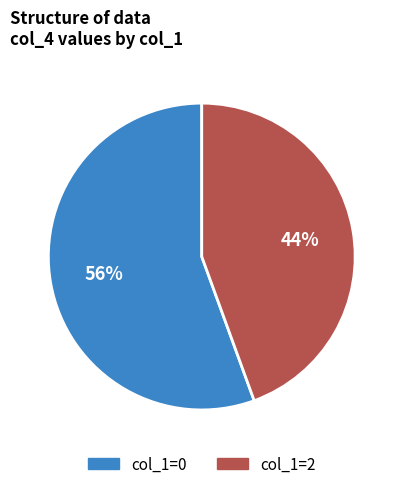

What percentage is the col_1=0 slice, to the nearest percent?

56%